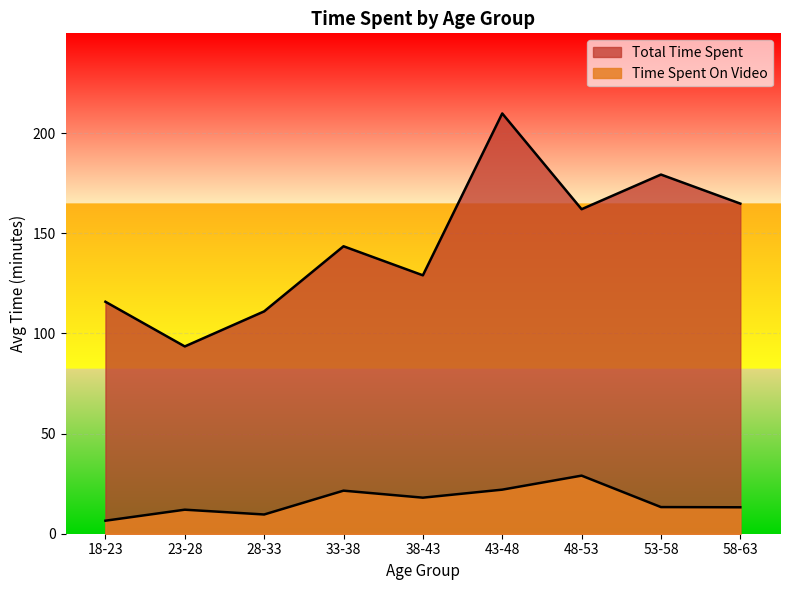

How many lines are shown in the chart?

2